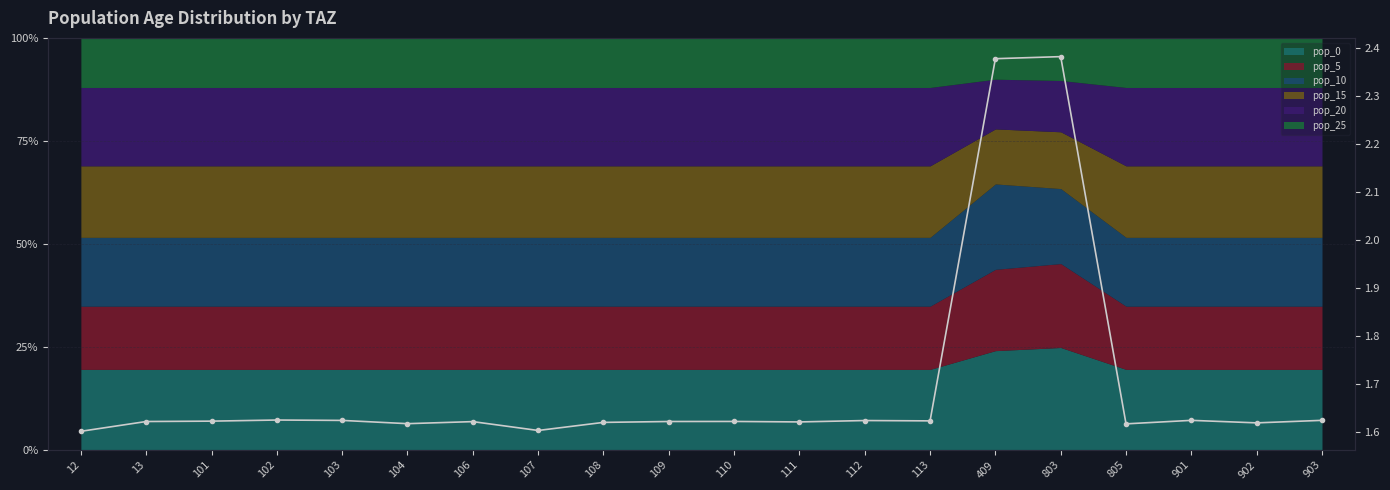

What is the greatest value displayed?

2.4